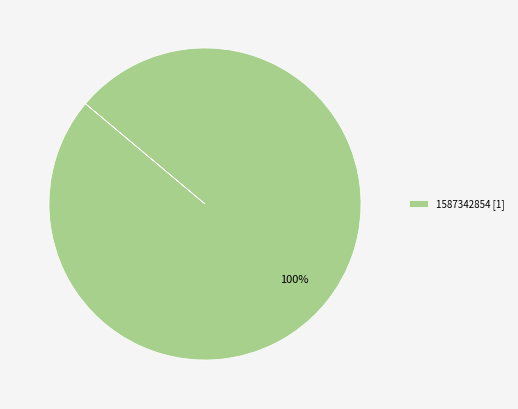

Rank the categories by value from highest to lowest.

1587342854 [1]